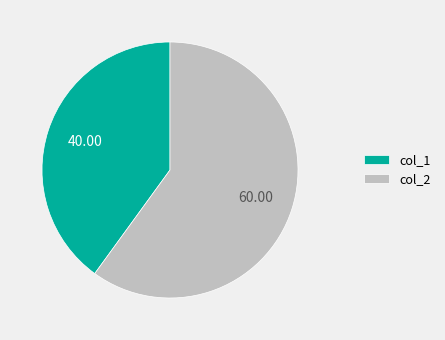

Between col_1 and col_2, which is larger?

col_2